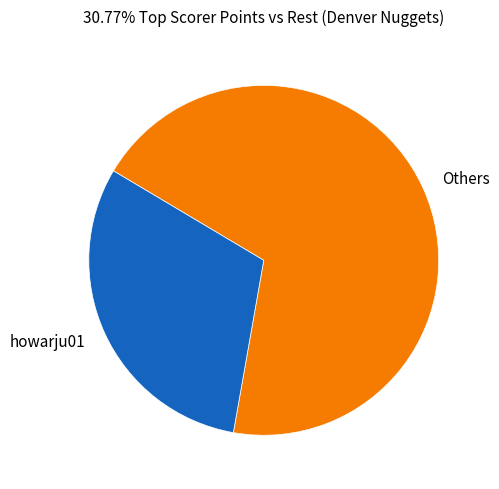

What is the ratio of the value at Others to the value at howarju01?

2.3